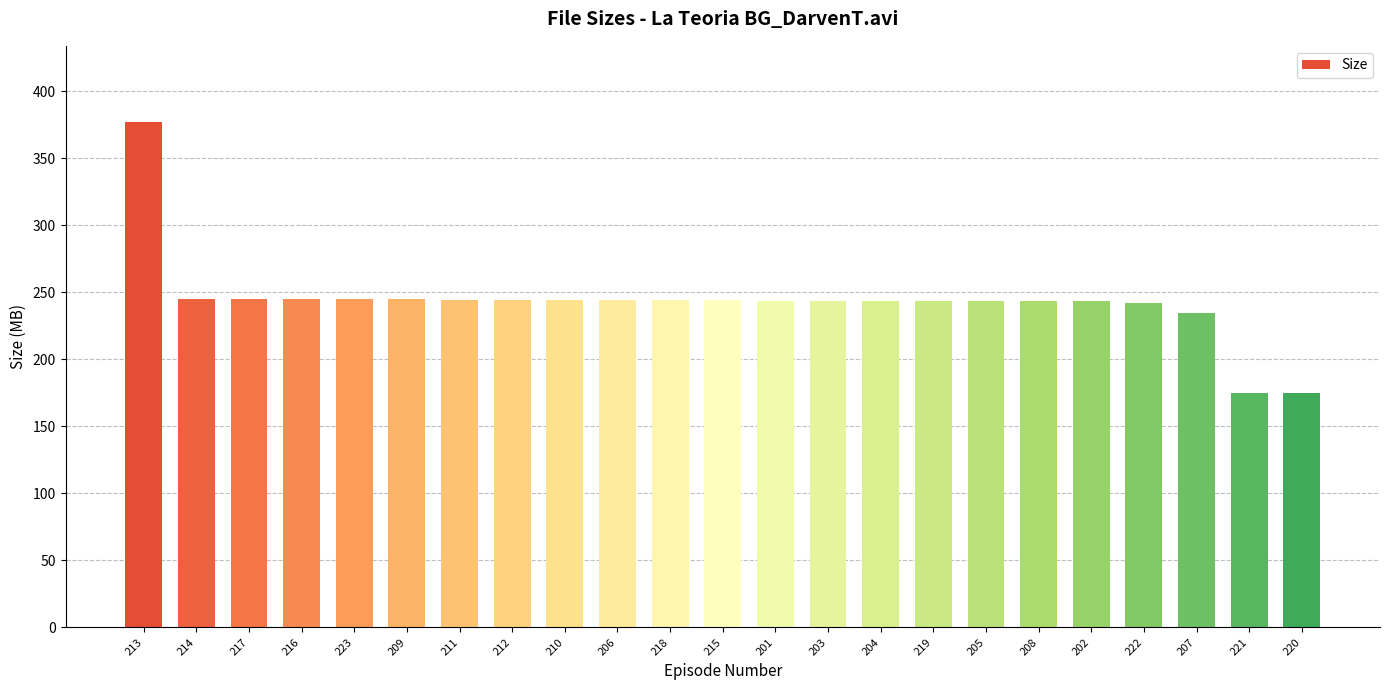

What is the smallest value displayed?

175.0